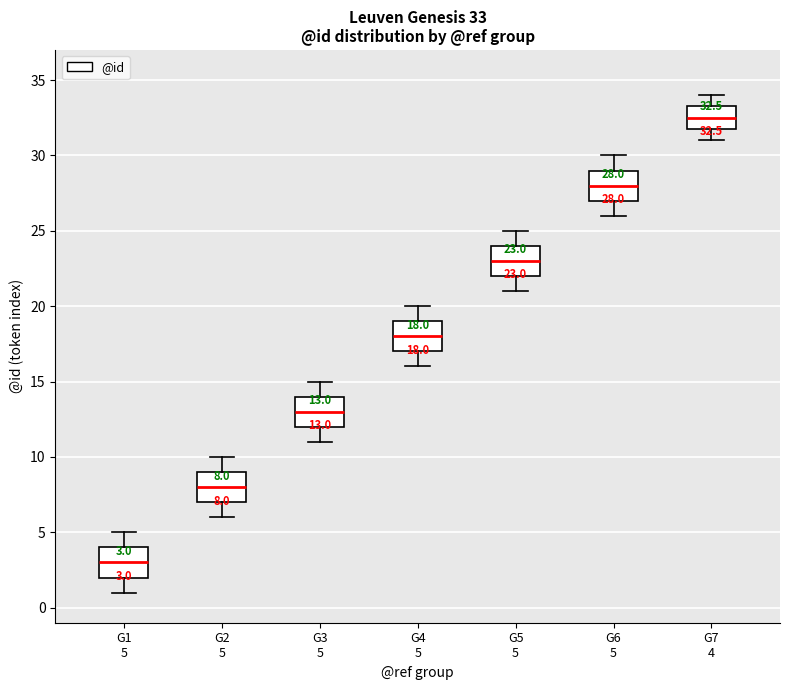

Which box has the lowest median line?

G1 5